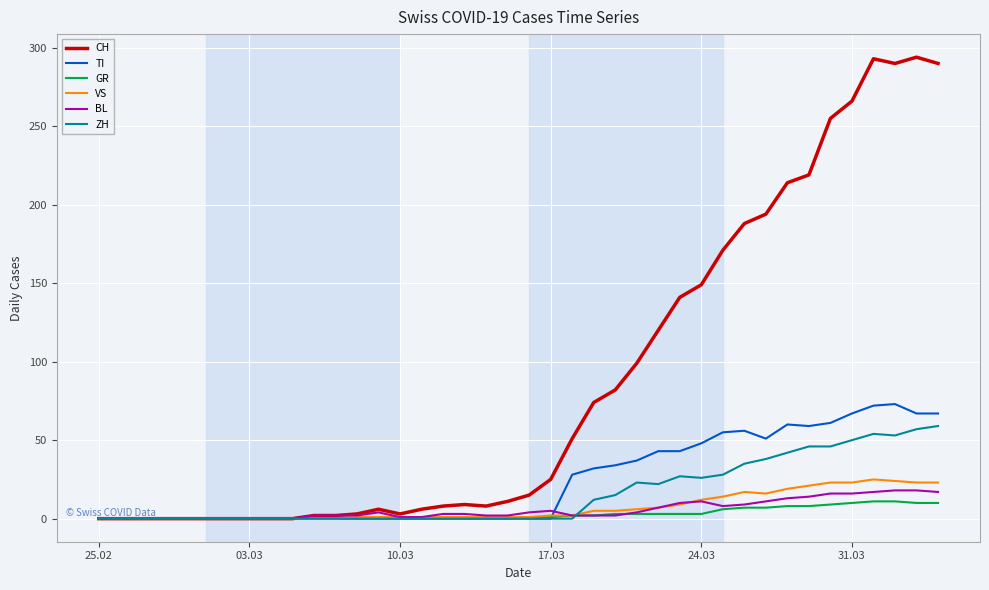

Which series has the largest range (max minus min)?

CH